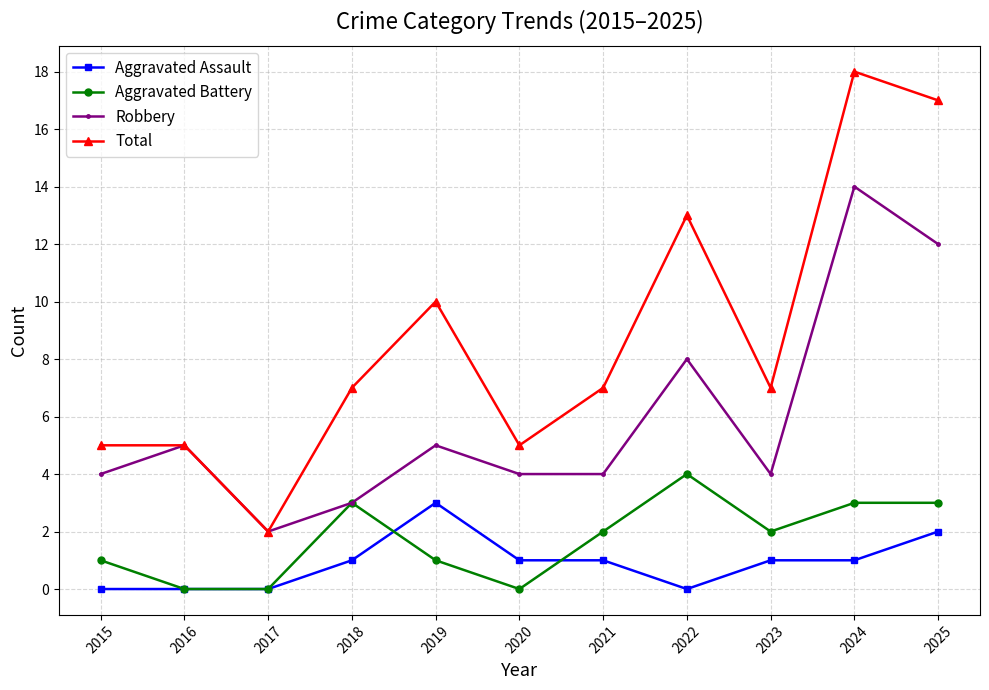

Reading left to right, what are all the values shown in this chart?

Aggravated Assault: 0	0	0	1	3	1	1	0	1	1	2
Aggravated Battery: 1	0	0	3	1	0	2	4	2	3	3
Robbery: 4	5	2	3	5	4	4	8	4	14	12
Total: 5	5	2	7	10	5	7	13	7	18	17